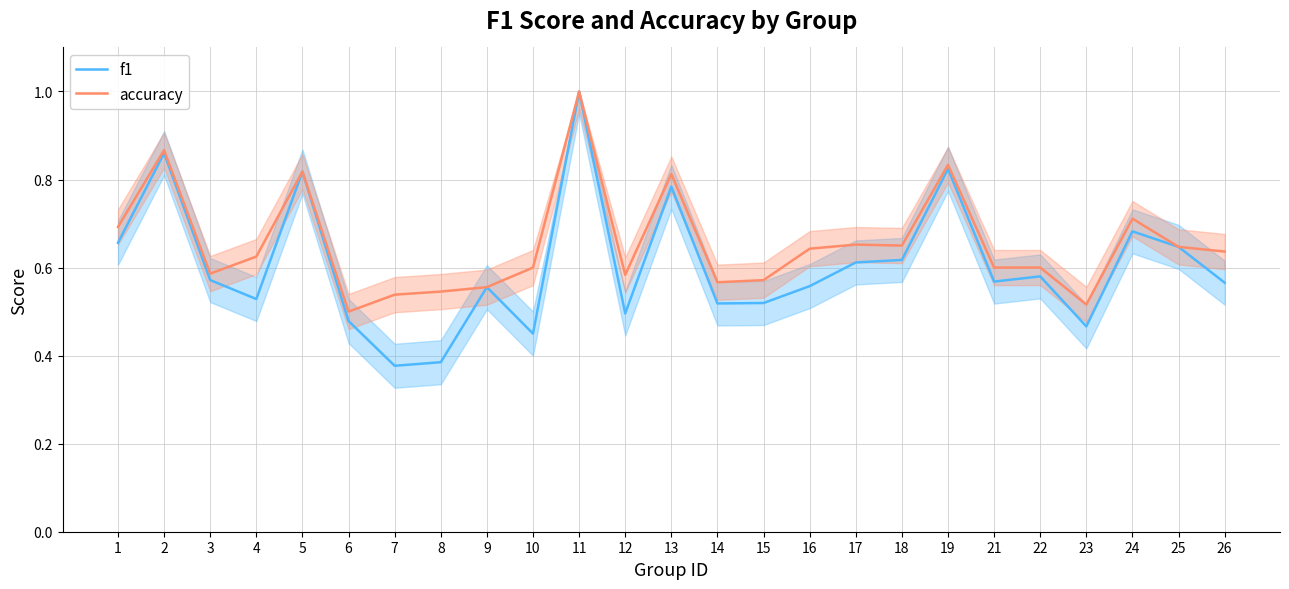

Does the chart display data point markers on the line(s)?

No